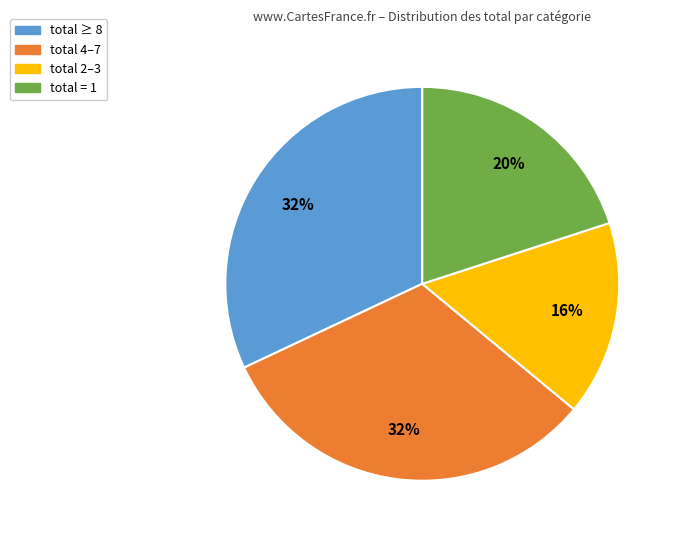

Approximately how many times larger is the value at total 4–7 compared to total = 1?

1.6